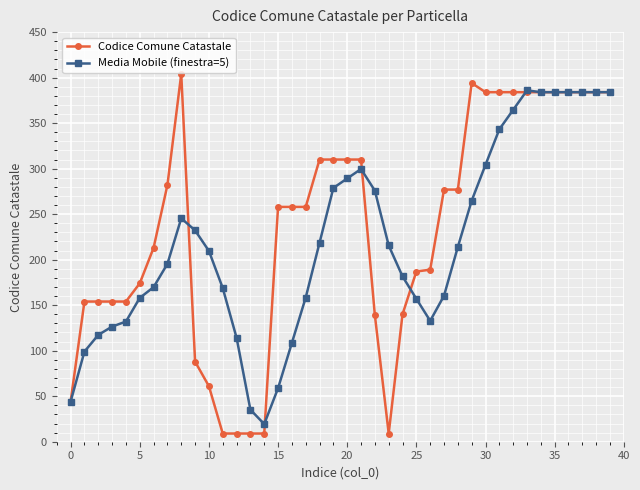

What is the value of the Media Mobile (finestra=5) point at the 33rd from the left?

364.6